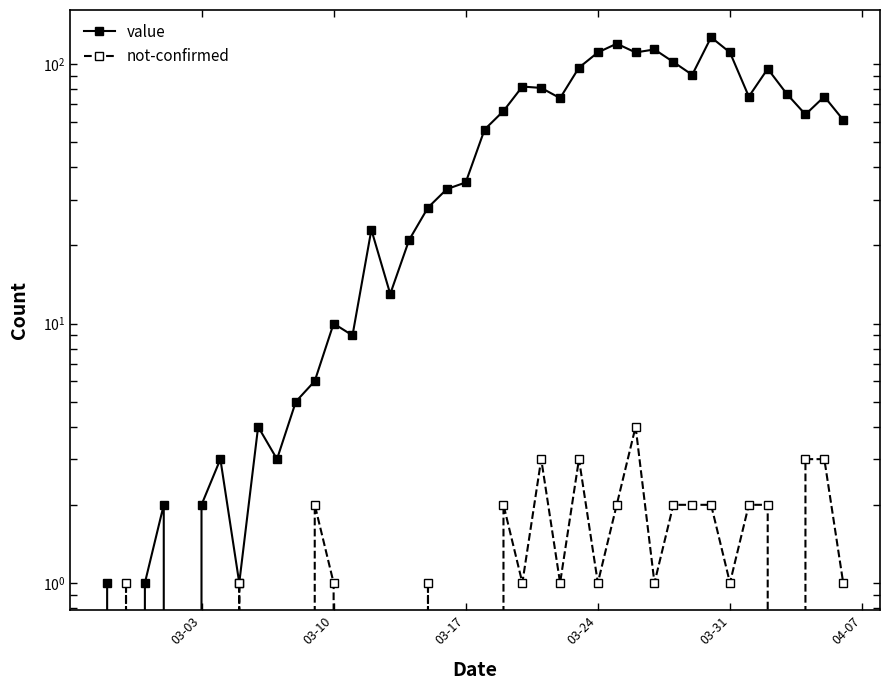

True or false: value has more than 0 points higher than both neighbors.

True